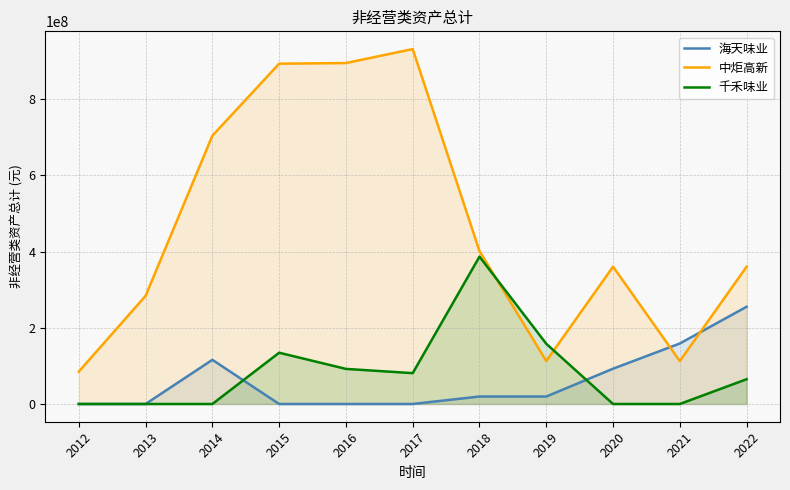

Rank the series by their maximum value, from highest to lowest.

中炬高新, 千禾味业, 海天味业